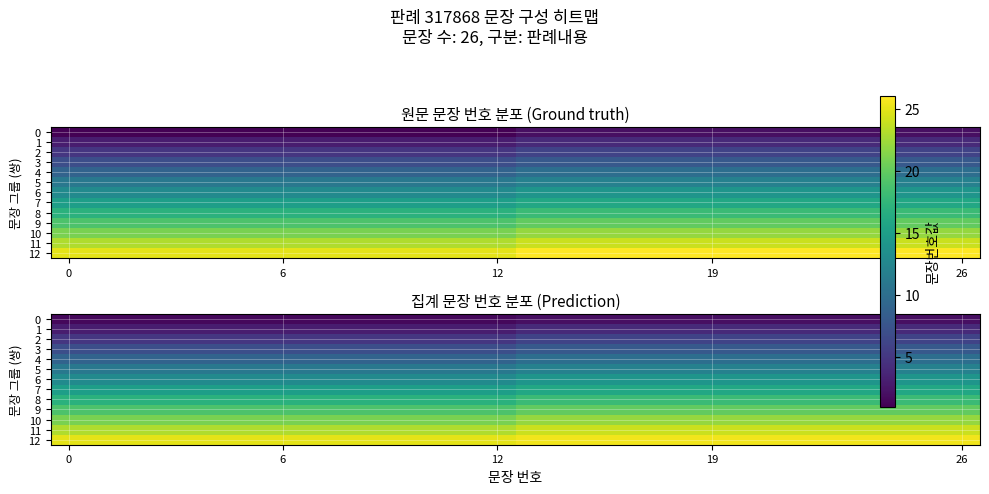

What is the difference between the maximum and second lowest values in the 3 series?

1.0